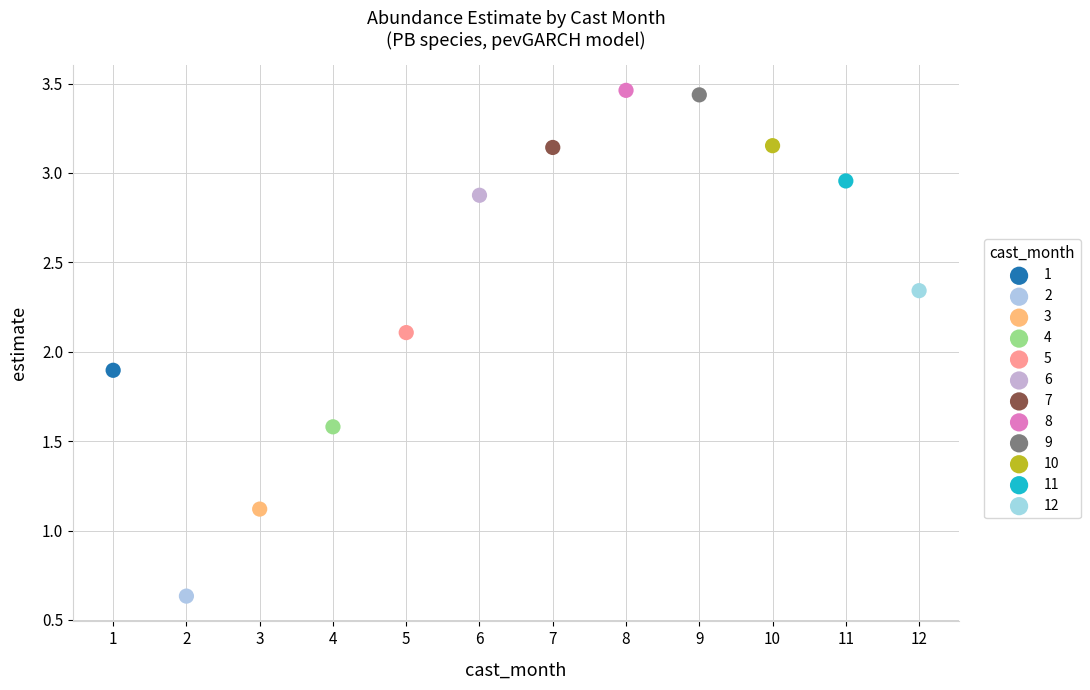

What are all the series names shown in the legend?

1, 2, 3, 4, 5, 6, 7, 8, 9, 10, 11, 12